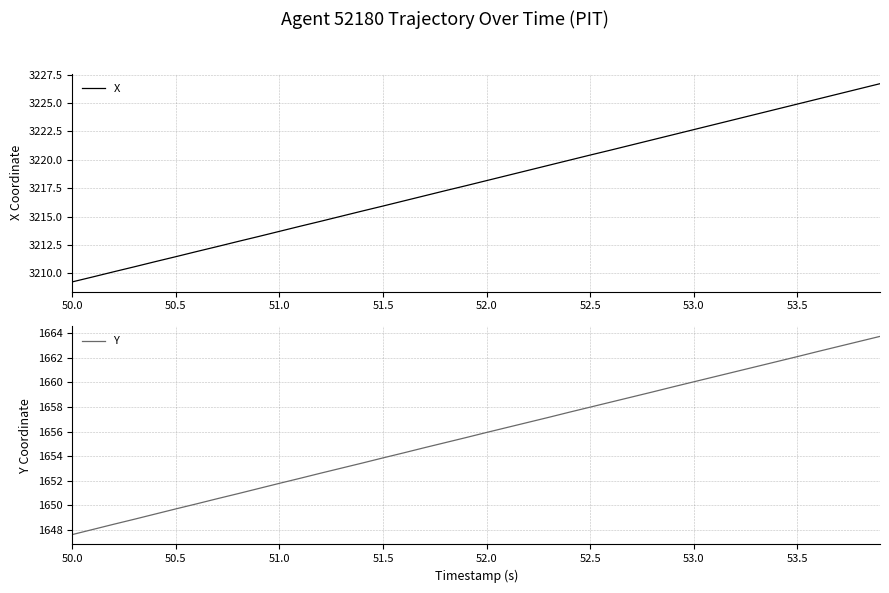

The Y series shows 1662.1 at 53.5. True or false?

True